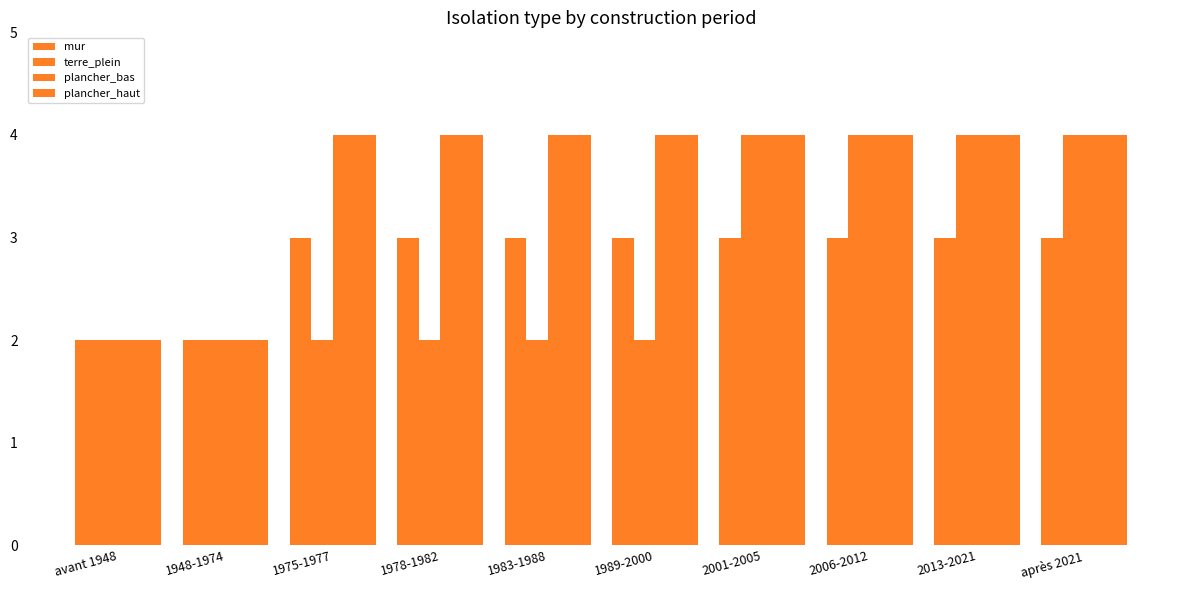

How many distinct data groups are displayed?

4